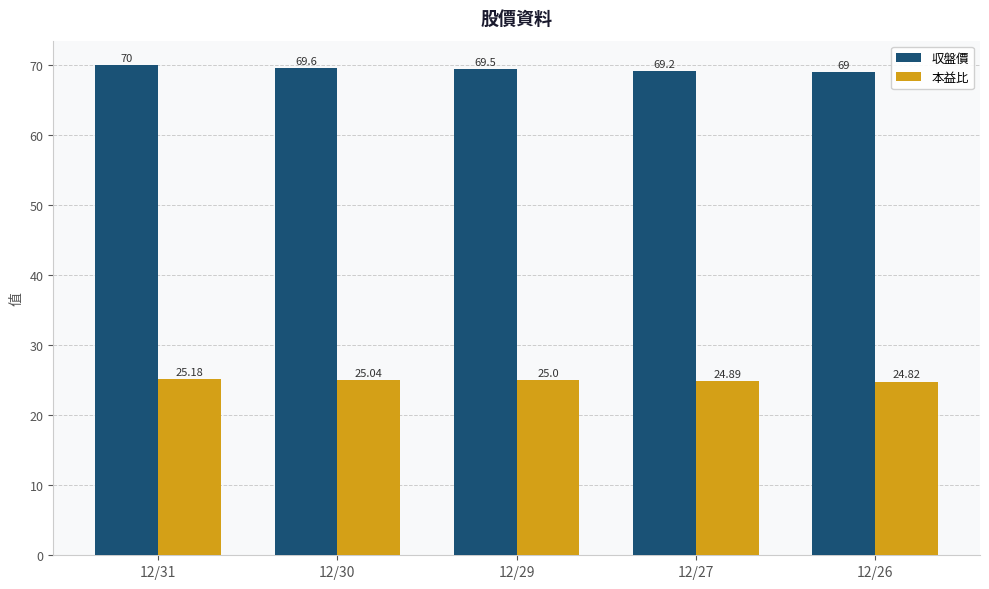

What is the spread (max minus min) of values at 12/29?

44.5